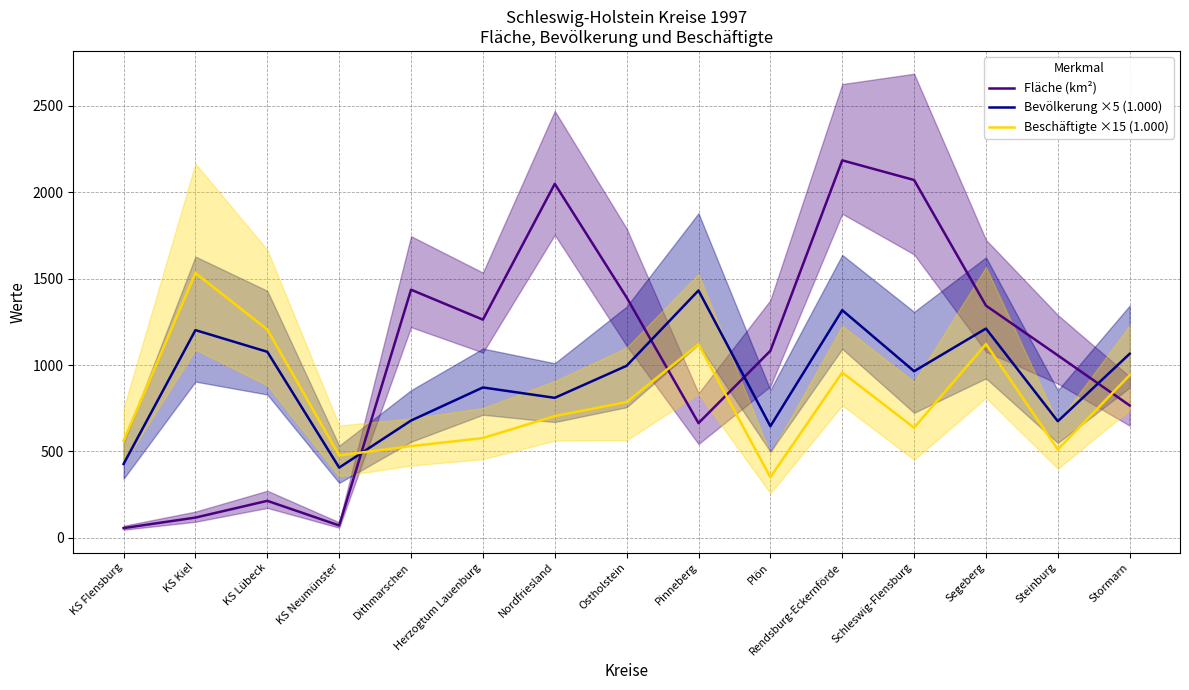

True or false: Bevölkerung ×5 (1.000) has more than 2 interior local peaks.

True